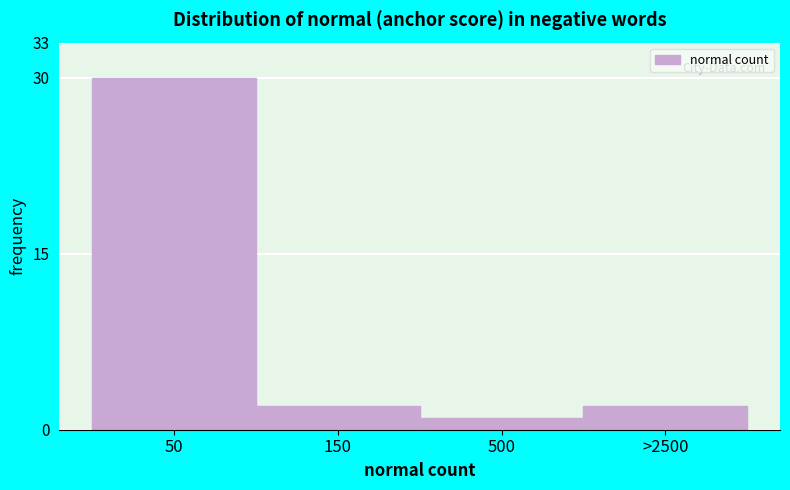

Reading right to left, what are all the values shown in this chart?

2	1	2	30